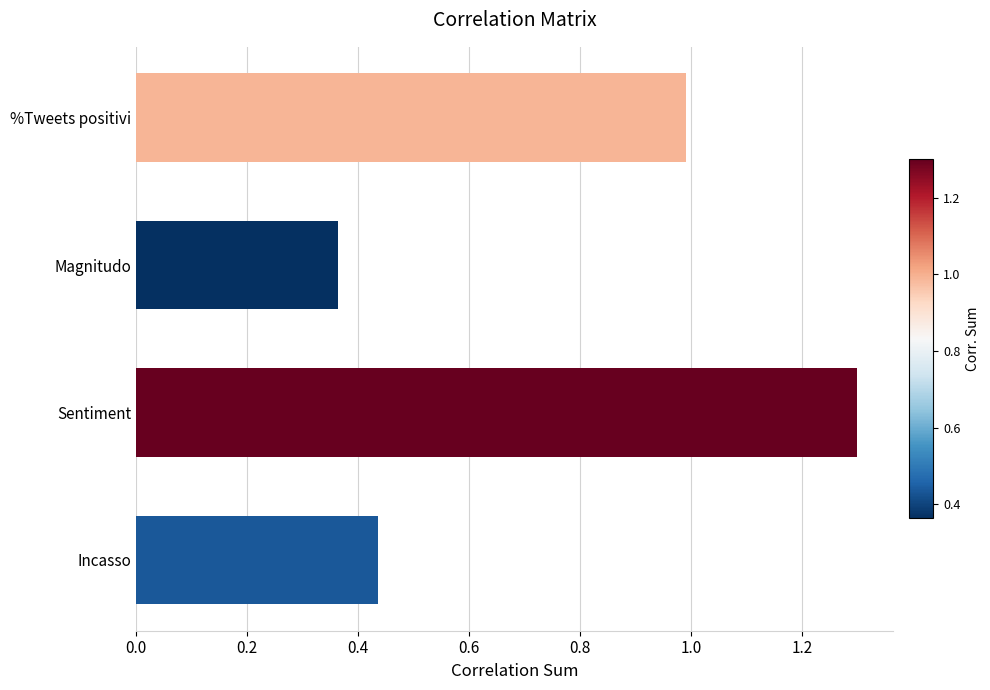

What is the maximum value shown in the chart?

1.3